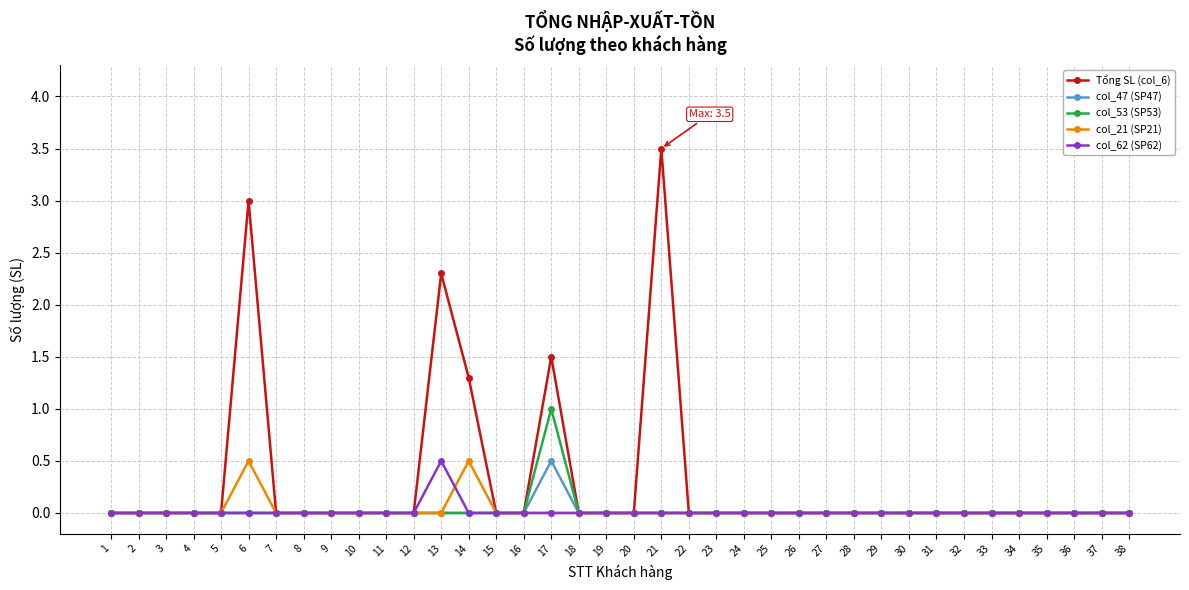

Which series changed the most between 17 and 23?

Tổng SL (col_6)